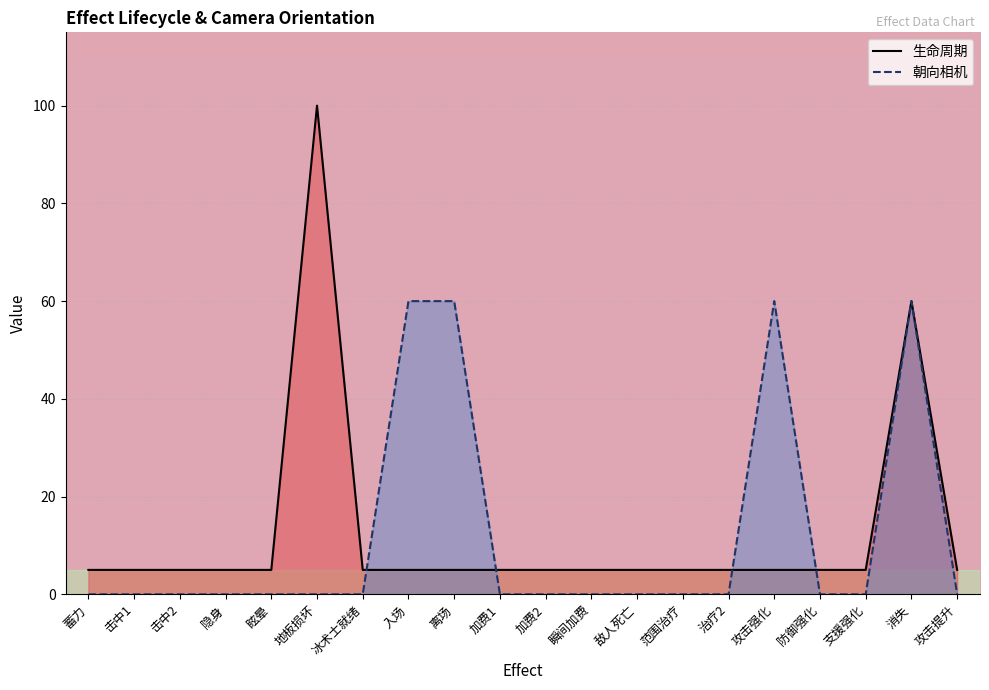

What is the value of the 生命周期 point at the 3rd from the left?

5